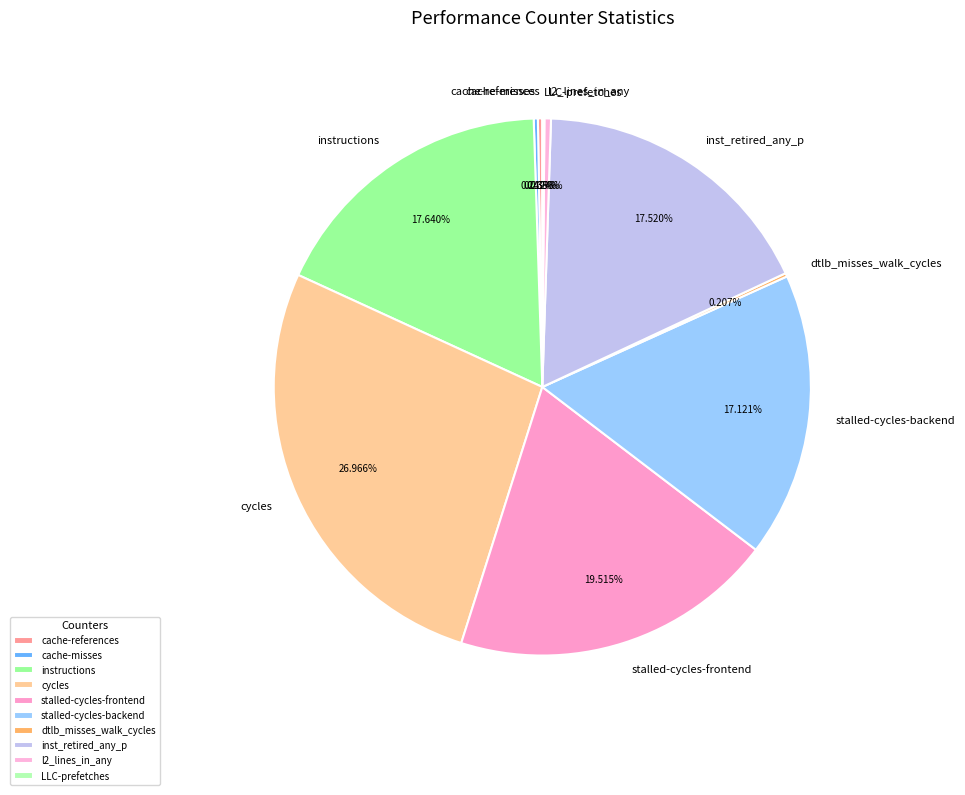

What portion of the pie excludes l2_lines_in_any?

99.6%